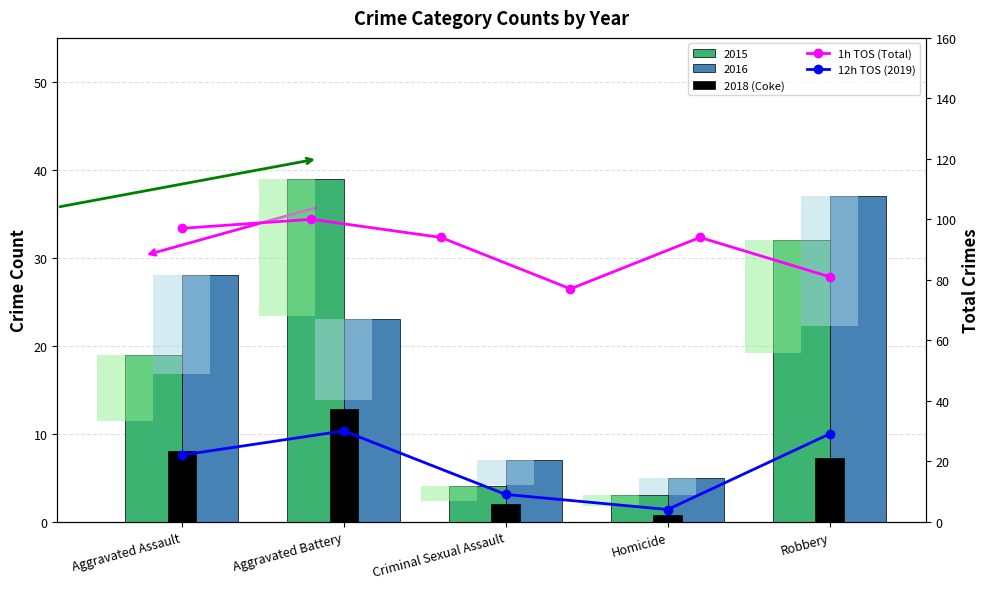

How many values in the 2016 series exceed 23?

2